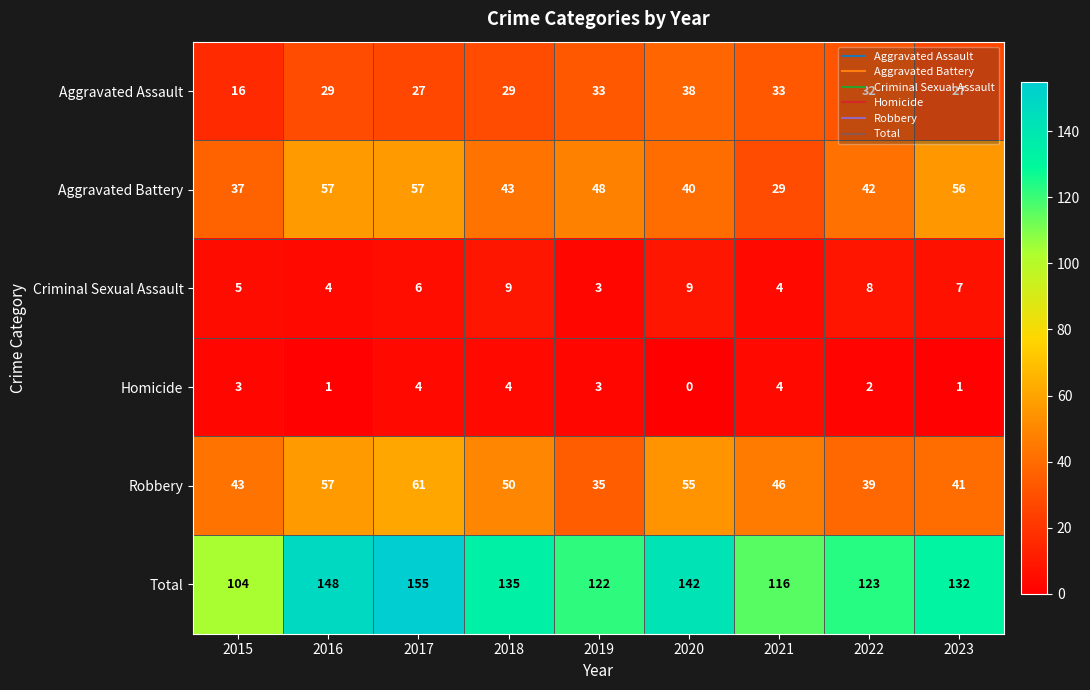

At which label is Homicide closest to 2?

2022